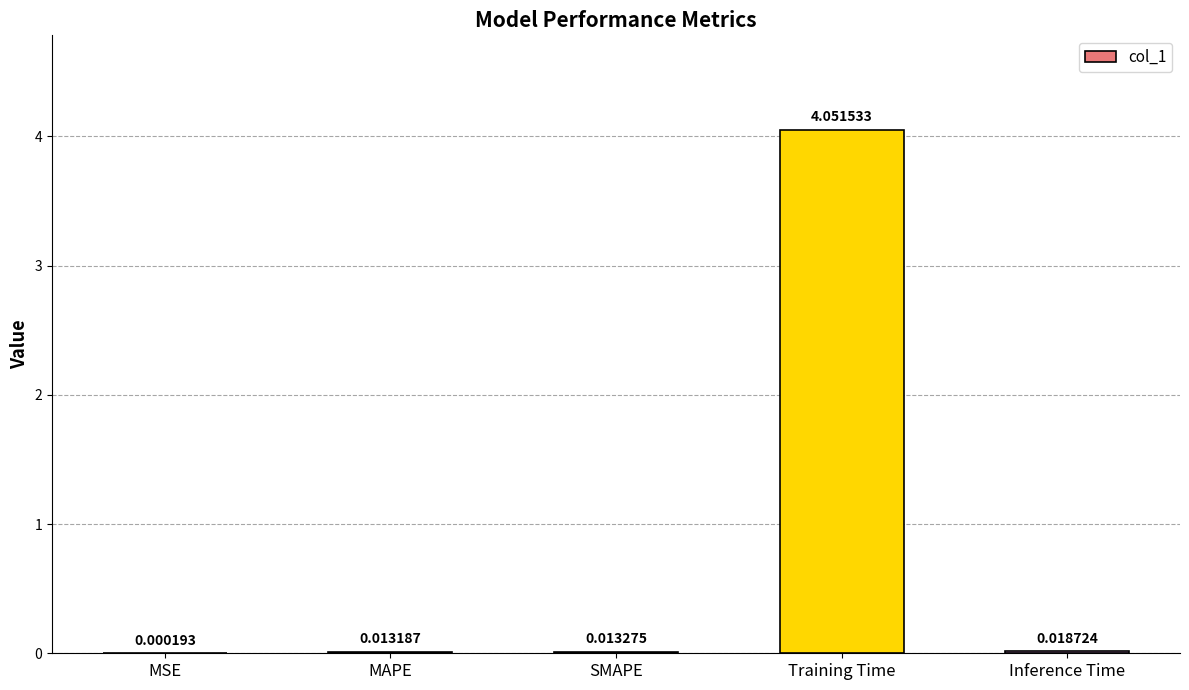

Where is the data nearest to the value 2?

Inference Time